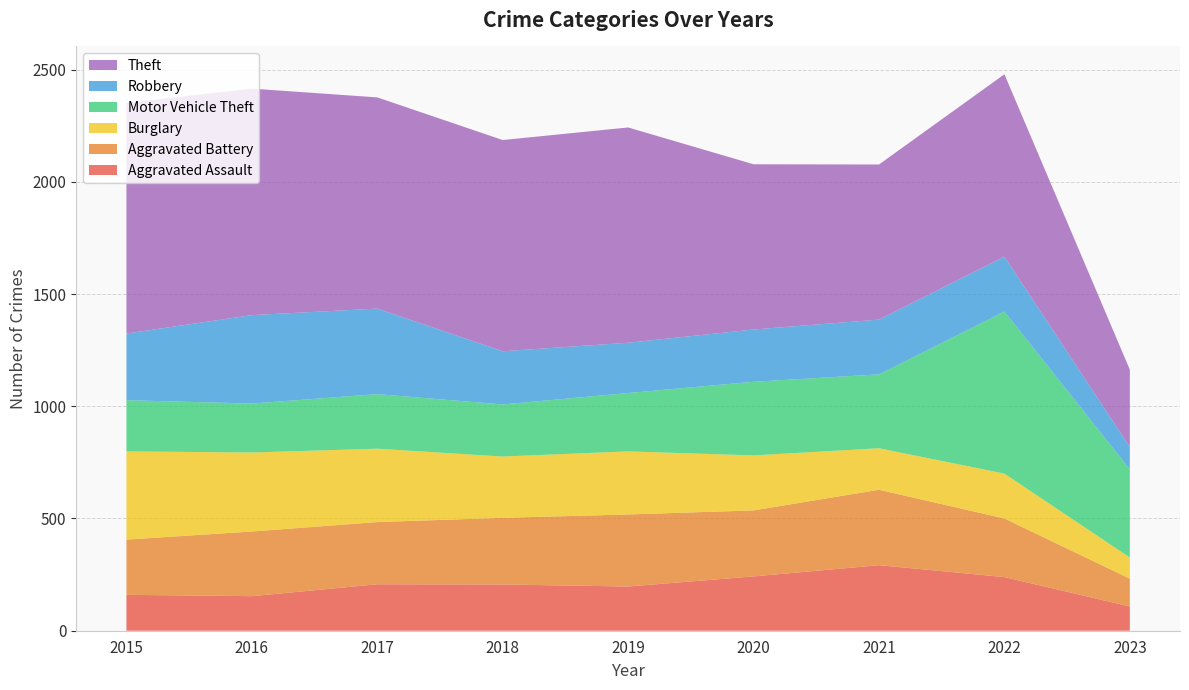

Reading left to right, what are all the values shown in this chart?

Aggravated Assault: 2015=160	2016=154	2017=207	2018=206	2019=197	2020=242	2021=292	2022=239	2023=108
Aggravated Battery: 2015=246	2016=288	2017=277	2018=297	2019=321	2020=294	2021=336	2022=261	2023=124
Burglary: 2015=393	2016=352	2017=327	2018=273	2019=281	2020=245	2021=185	2022=200	2023=94
Motor Vehicle Theft: 2015=228	2016=218	2017=243	2018=232	2019=260	2020=328	2021=329	2022=722	2023=393
Robbery: 2015=297	2016=394	2017=381	2018=237	2019=224	2020=233	2021=244	2022=244	2023=100
Theft: 2015=1027	2016=1009	2017=941	2018=941	2019=959	2020=736	2021=691	2022=813	2023=344